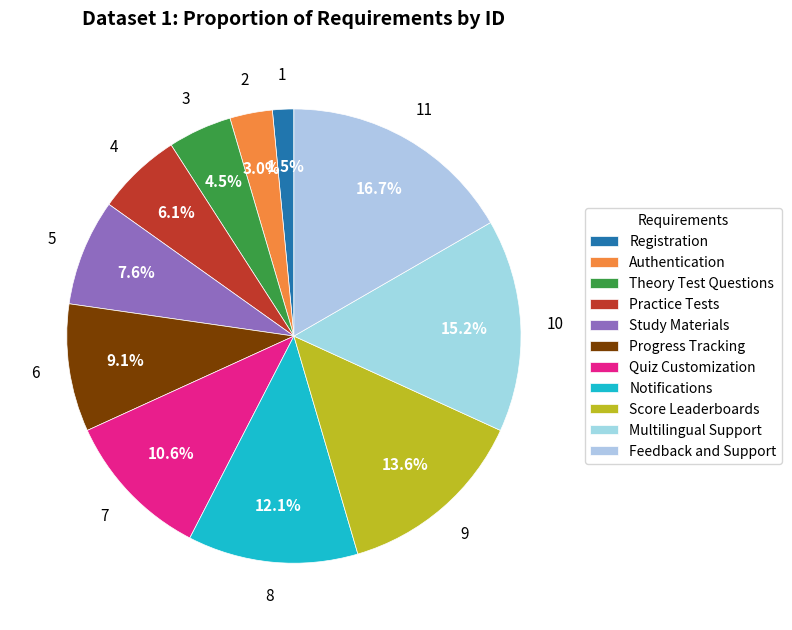

What percentage is the Score Leaderboards slice, to the nearest percent?

14%